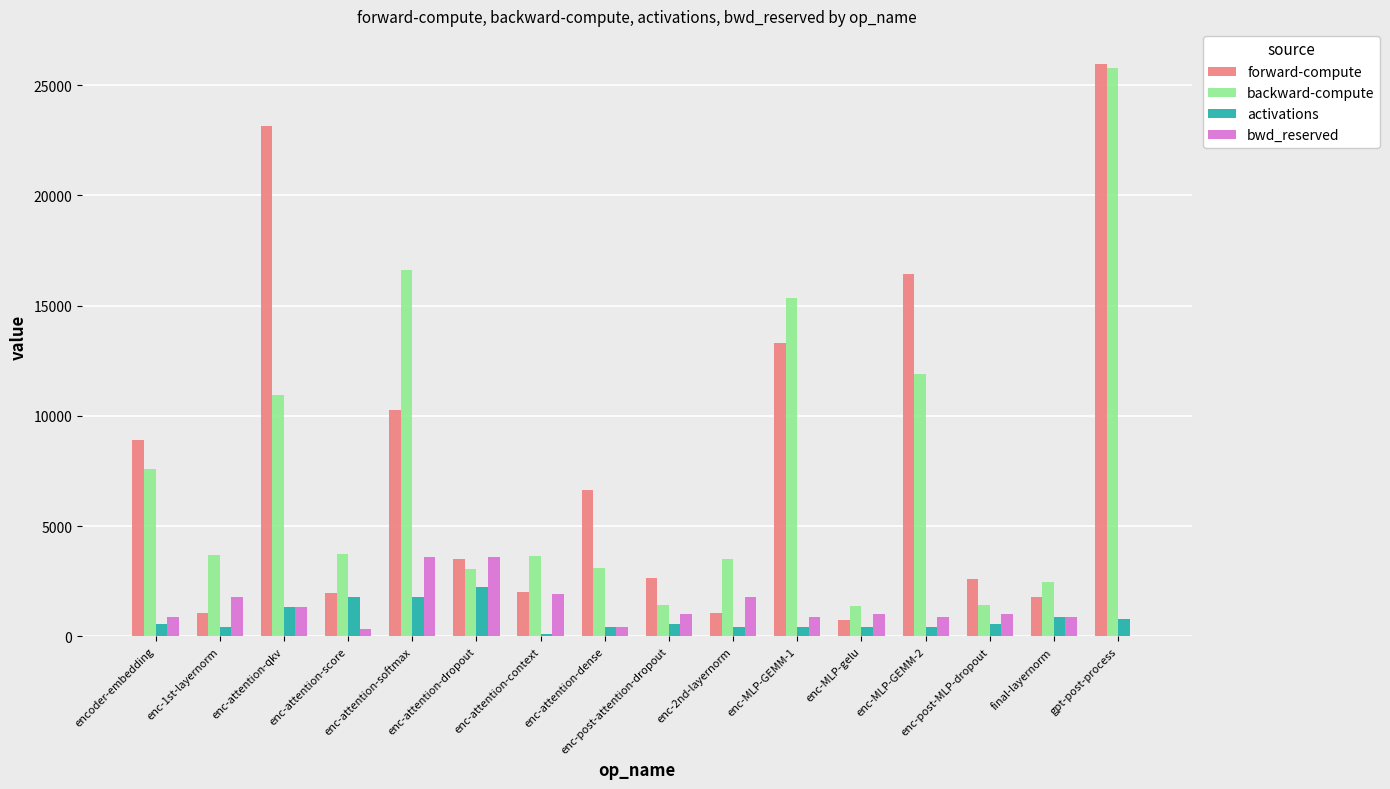

What is the total value across all series at enc-post-attention-dropout?

5643.1